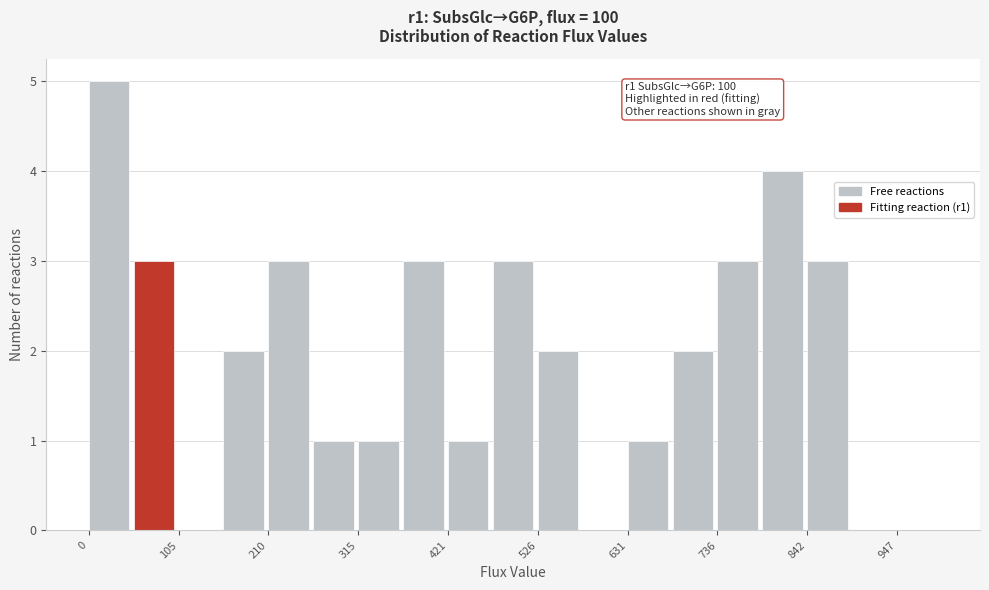

Read against the x-axis, roughly where is the centre of the tallest bar?

20